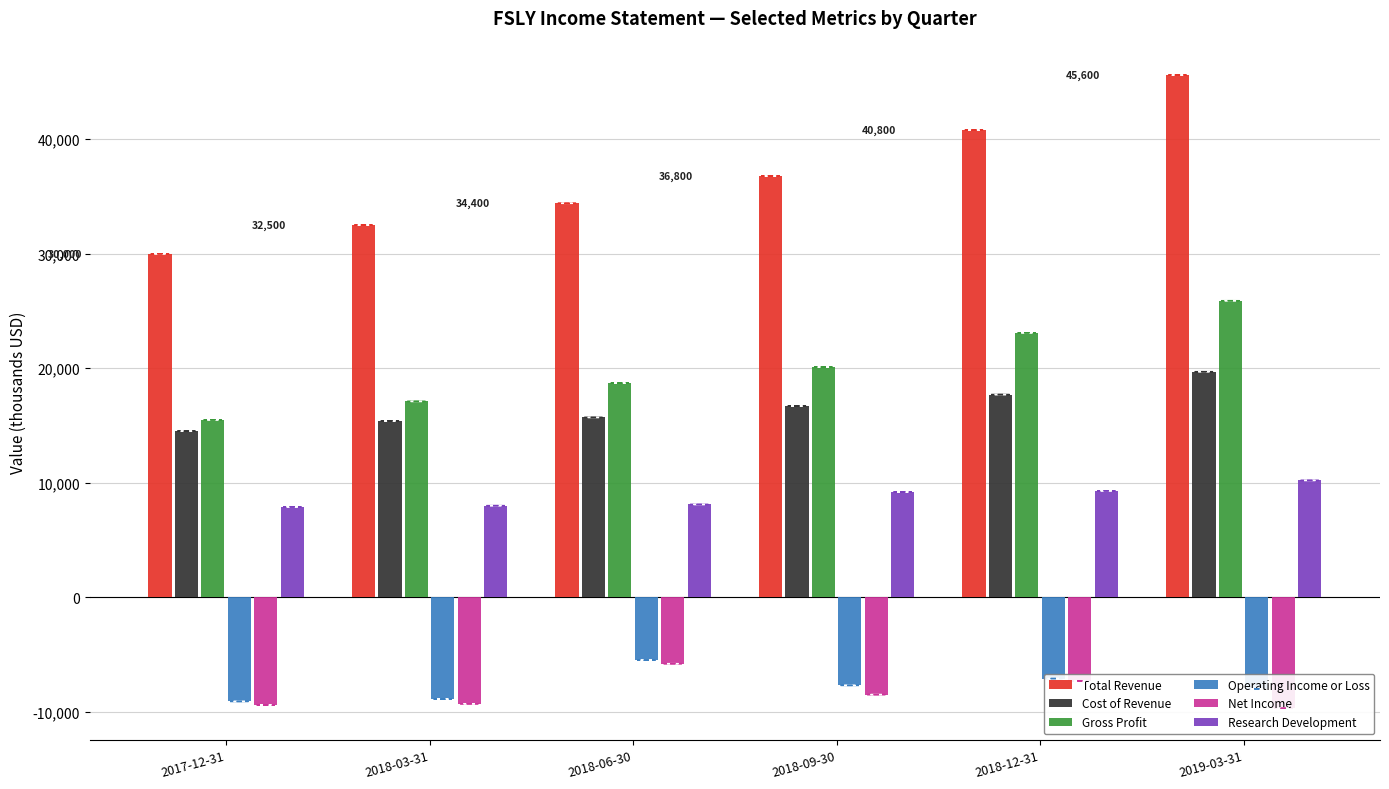

At which category is the sum across all series the highest?

2019-03-31